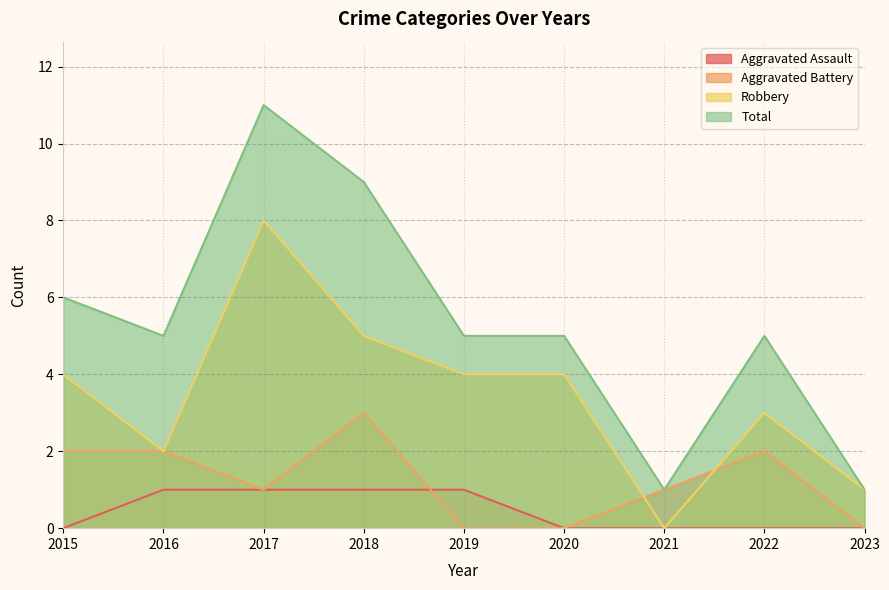

What is the sum of all Aggravated Assault values?

4